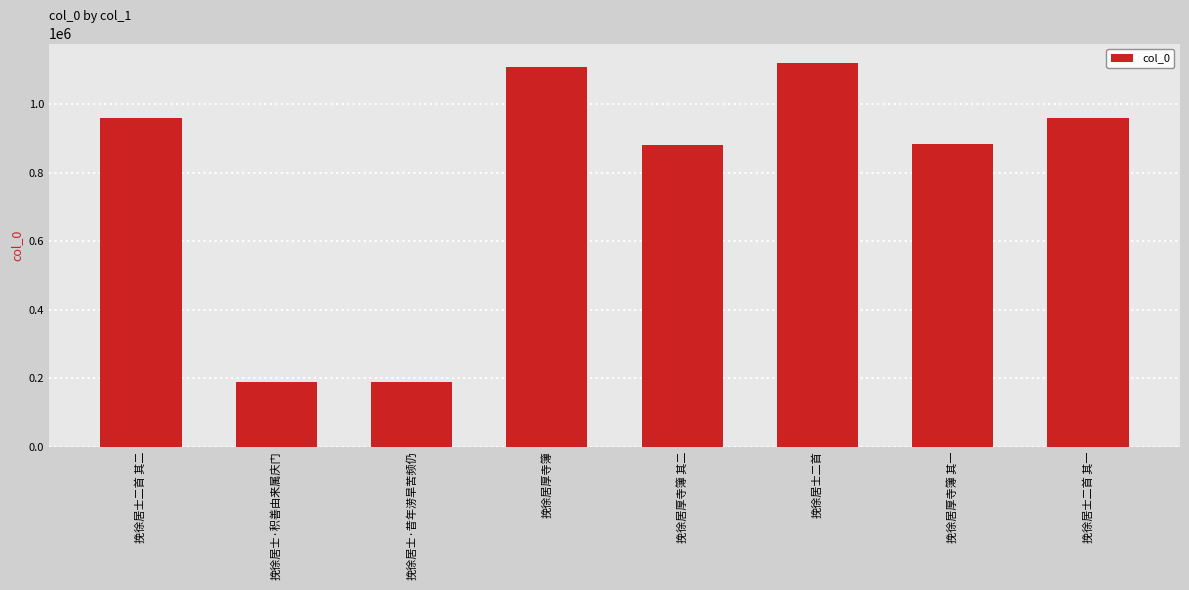

Between 挽徐居厚寺簿 其二 and 挽徐居士·积善由来属庆门, which is larger?

挽徐居厚寺簿 其二